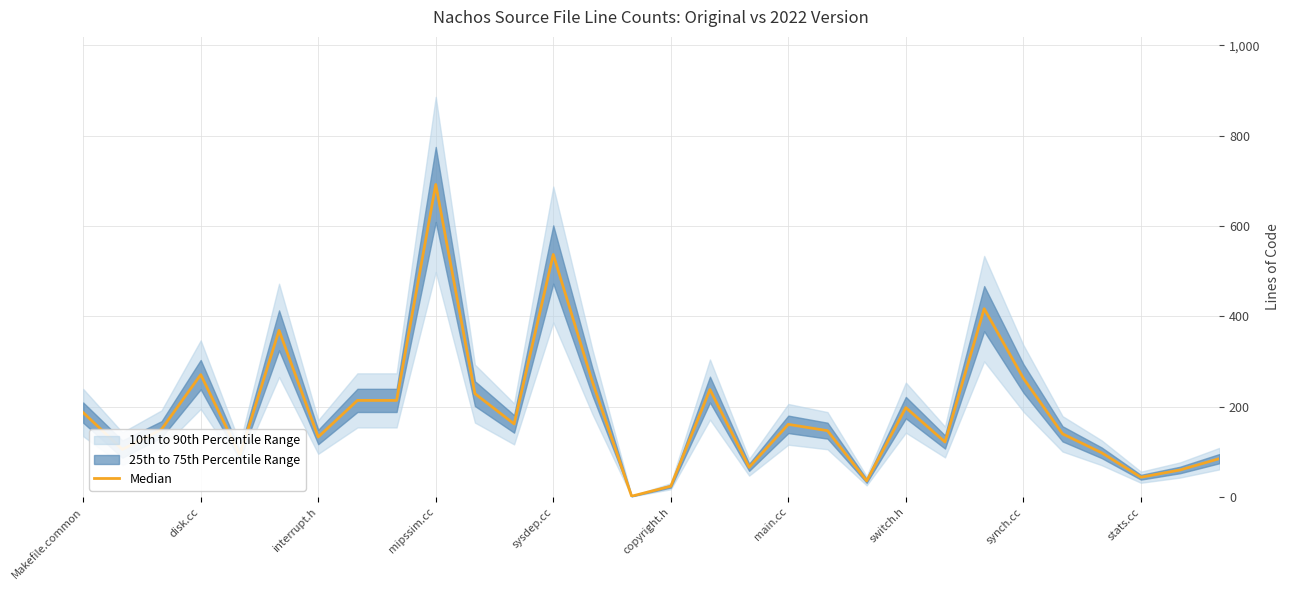

What is the sum of all values?

5712.5